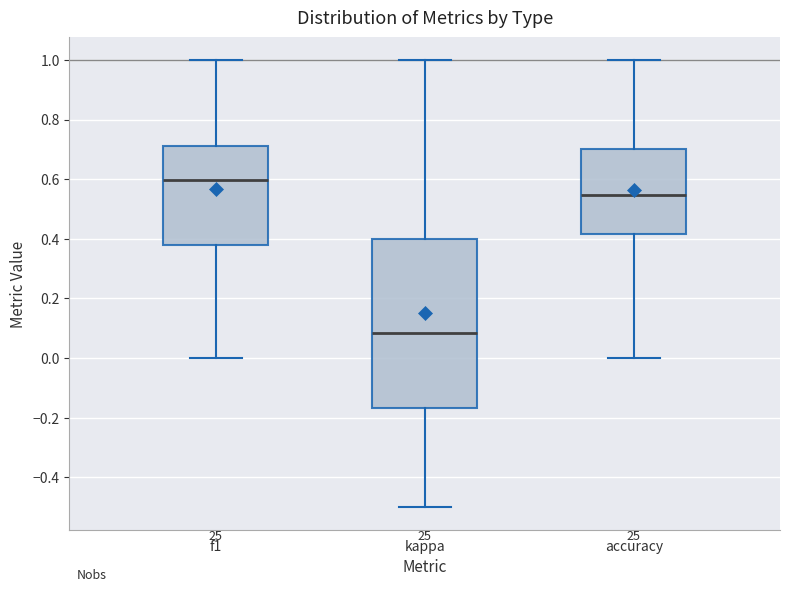

Reading left to right, read every box against the y-axis: the position of its median line, the range the box covers, and the ends of its whiskers. The values are not printed on the chart, so give them approximately, as read against the axis.

f1: median 0.60, box 0.38 to 0.72, whiskers 0.00 to 1.00
kappa: median 0.08, box -0.16 to 0.40, whiskers -0.50 to 1.00
accuracy: median 0.54, box 0.42 to 0.70, whiskers 0.00 to 1.00